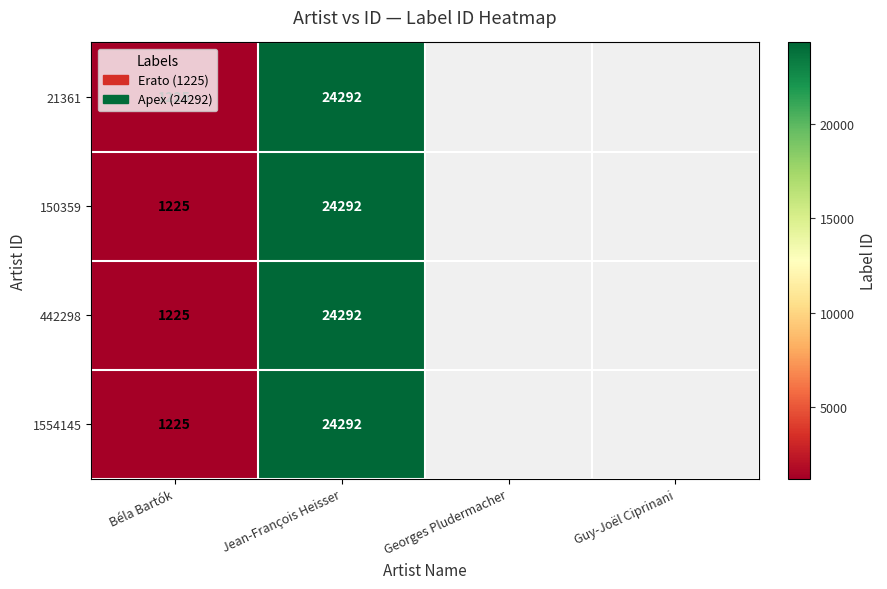

At which category is the sum across all series the highest?

Jean-François Heisser